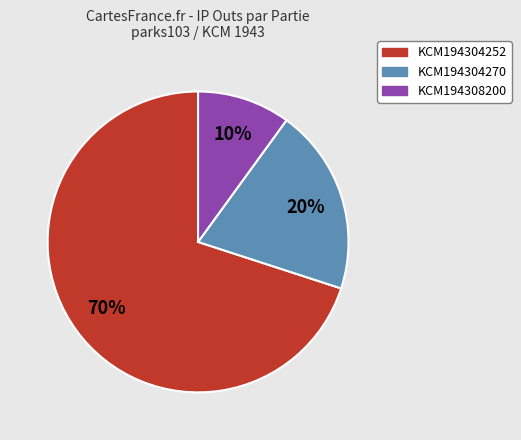

What percentage is the KCM194304252 slice, to the nearest percent?

70%